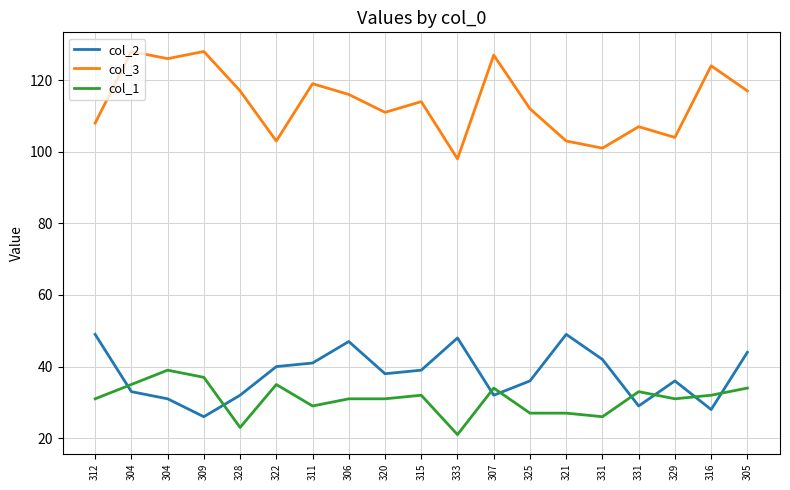

The col_1 series shows 32 at 315. True or false?

True